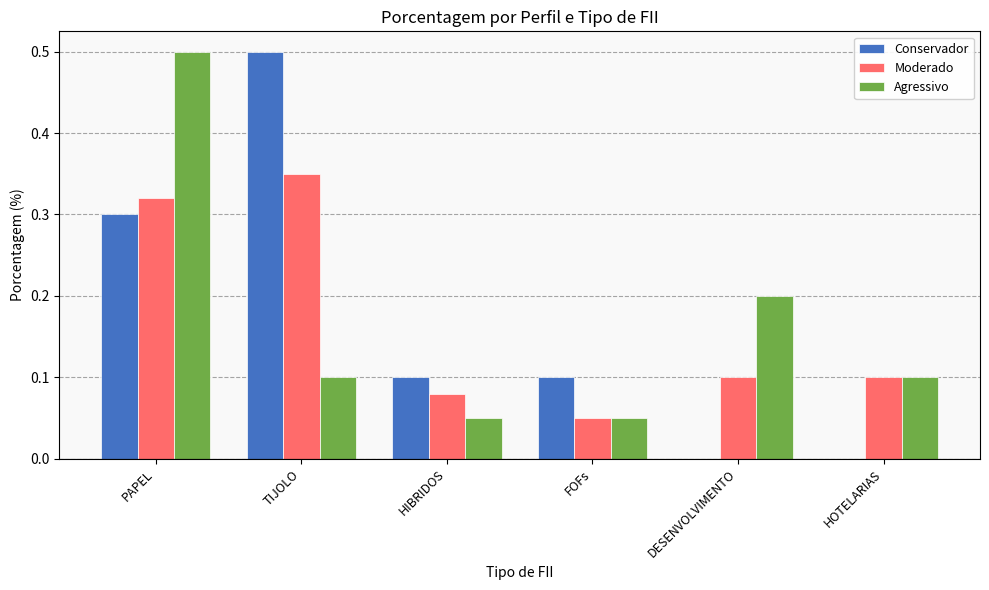

At which category is the sum across all series the highest?

PAPEL